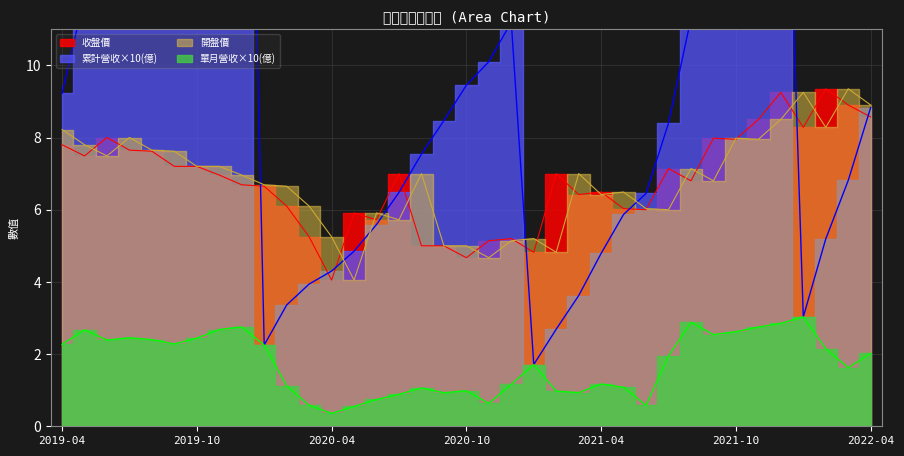

Rank the series by their maximum value, from highest to lowest.

累計營收(億), 收盤價, 開盤價, 單月營收(億)